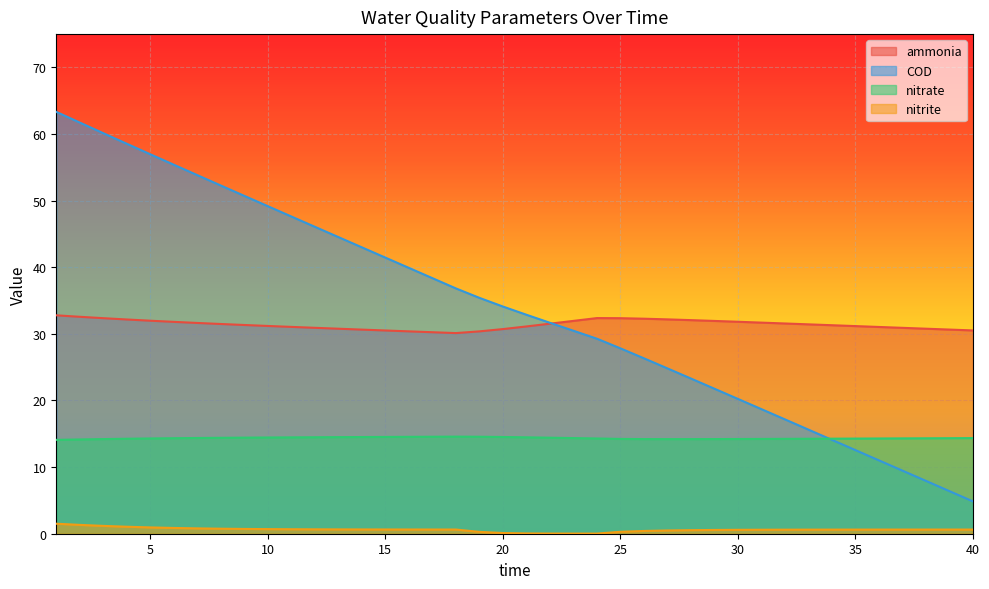

At 22, list the series in order from largest to smallest.

COD, ammonia, nitrate, nitrite